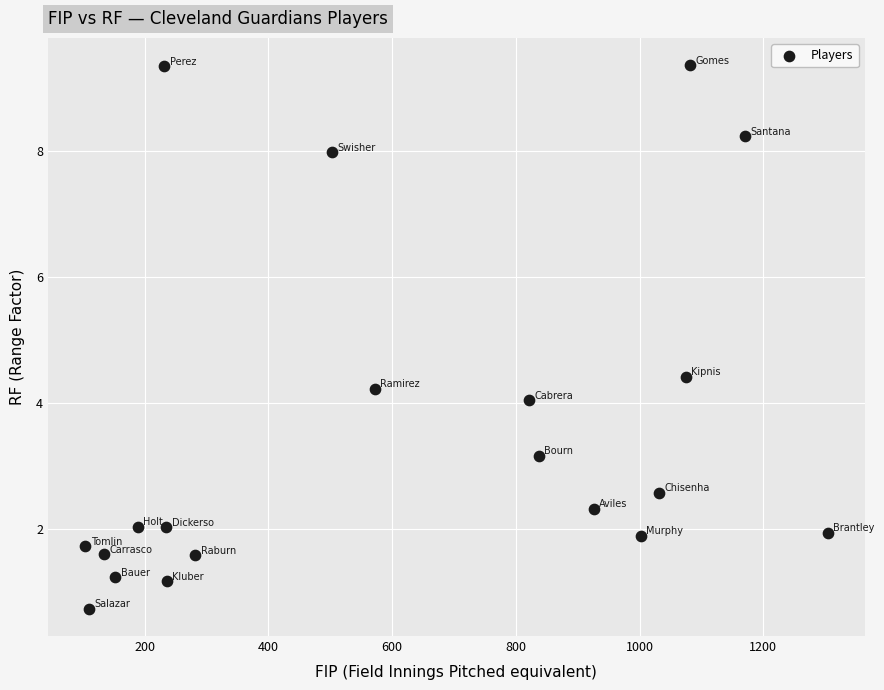

What Y value in the scatter plot is closest to 5?

4.4